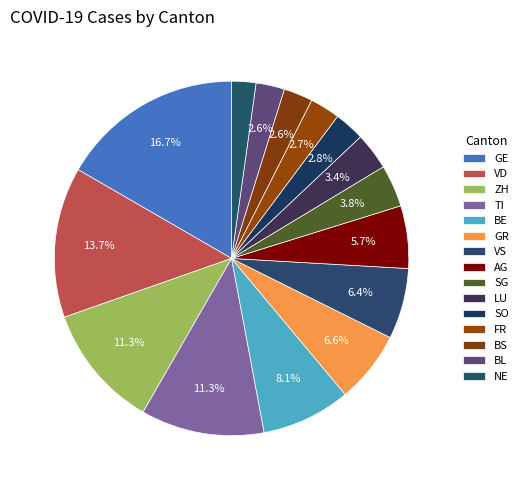

How many segments does this pie chart have?

15